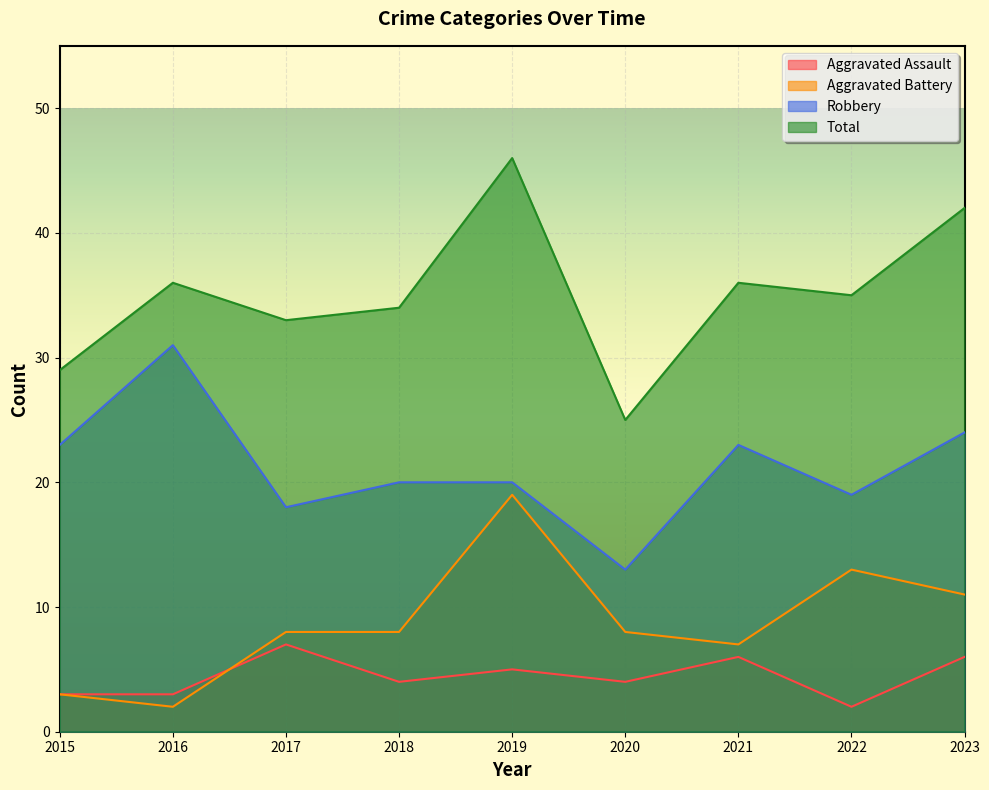

At which label does Aggravated Battery first exceed 8?

2019